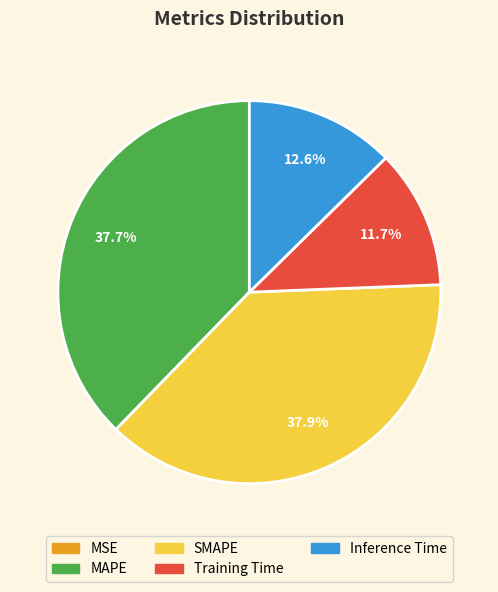

Does any single category account for the majority?

No